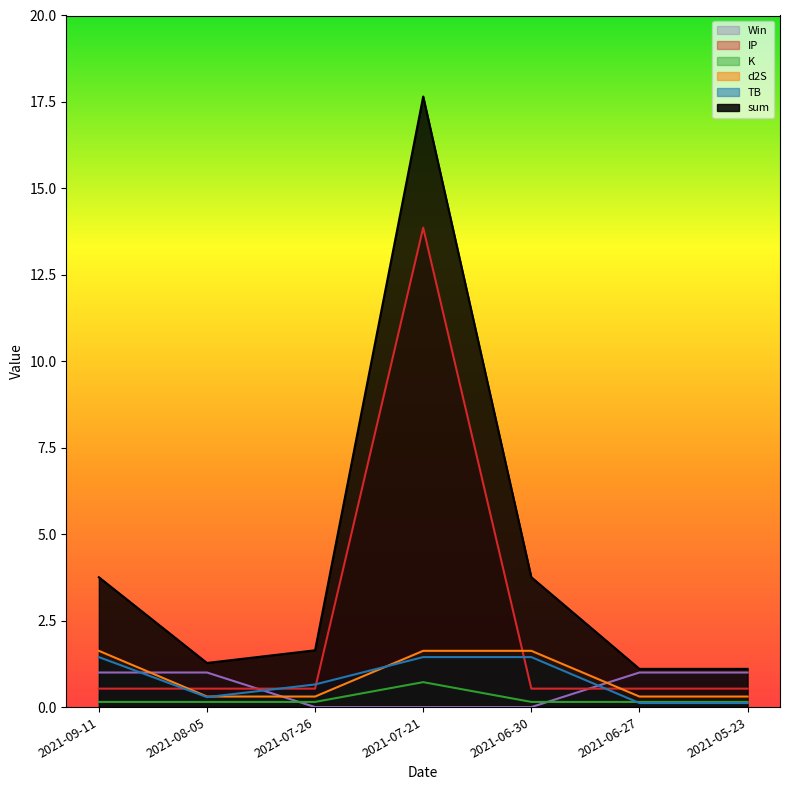

Rank the categories by TB value from highest to lowest.

2021-09-11, 2021-07-21, 2021-06-30, 2021-07-26, 2021-08-05, 2021-06-27, 2021-05-23